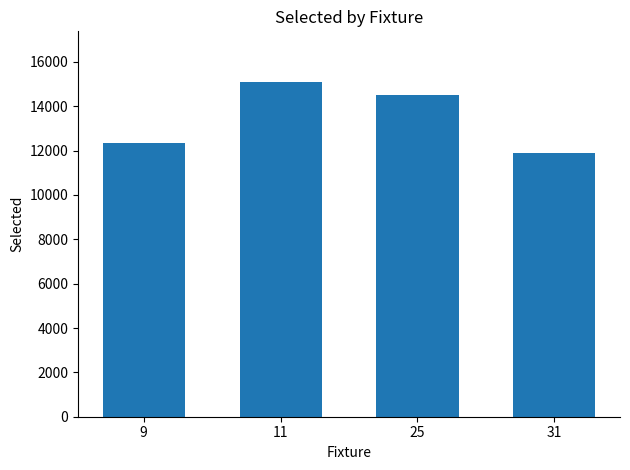

What is the value of the 3rd bar from the left?

14501